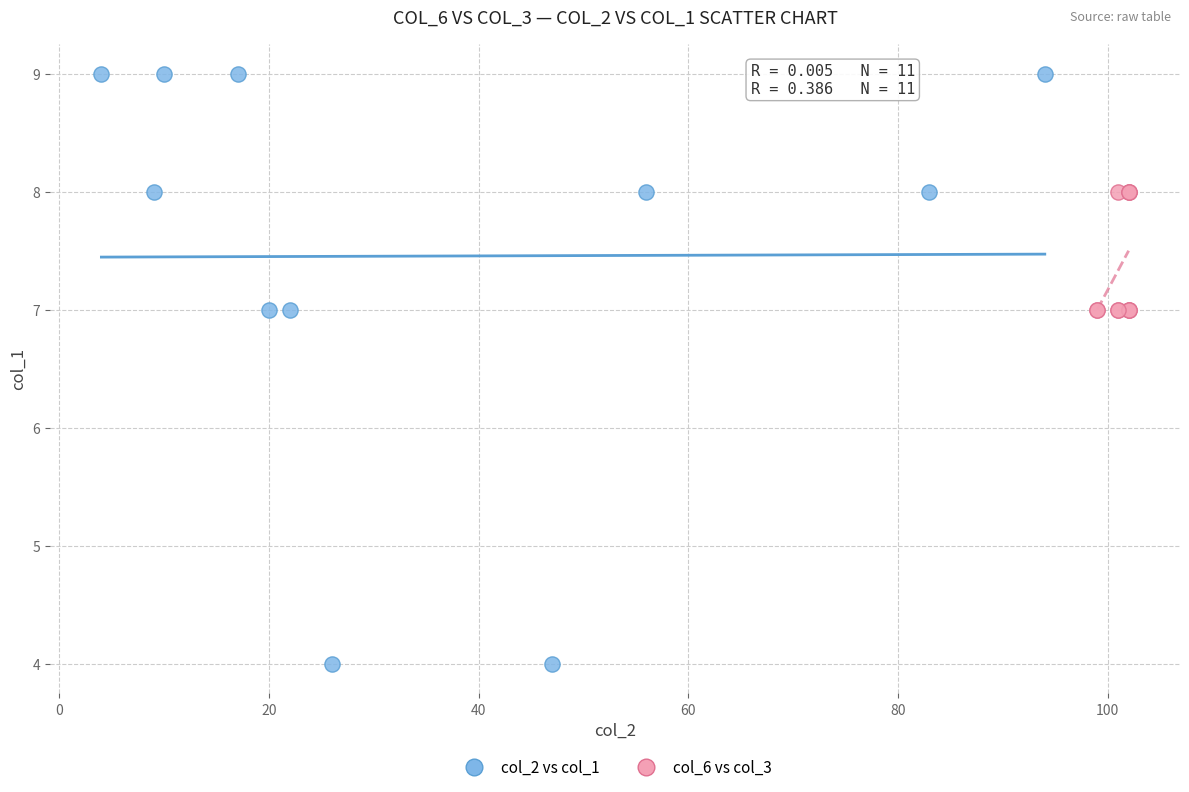

Which series has the widest spread of Y values?

col_2 vs col_1